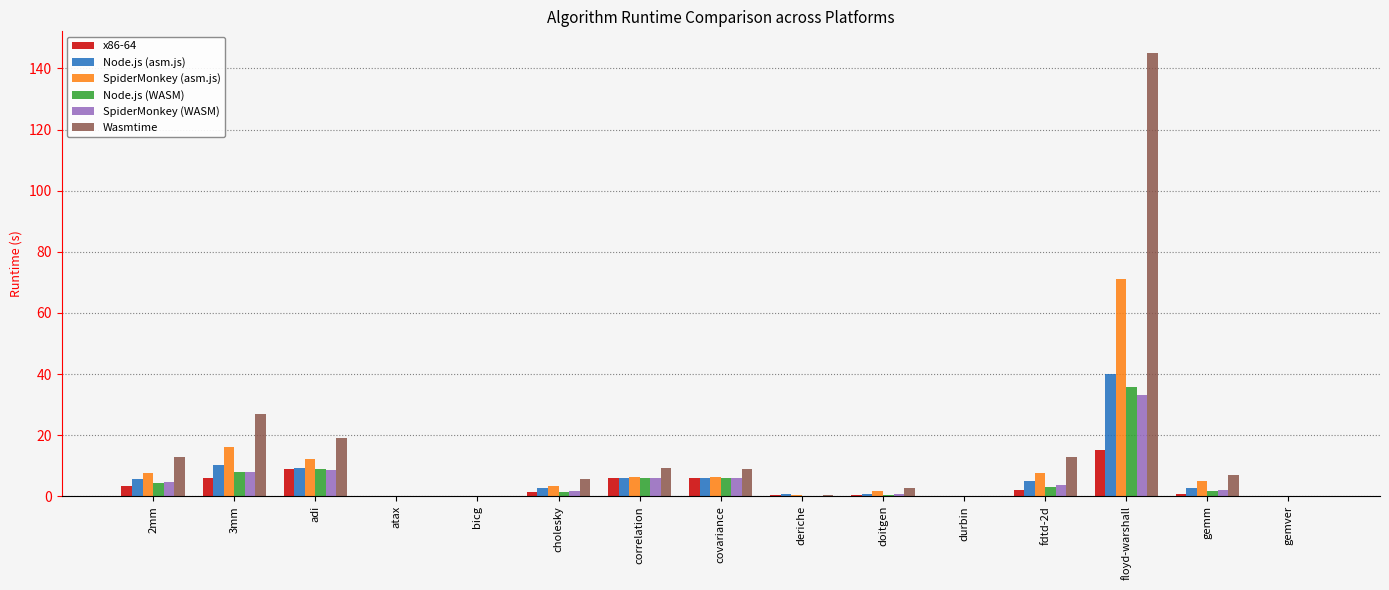

The value of SpiderMonkey (asm.js) at floyd-warshall is 71.0. True or false?

True